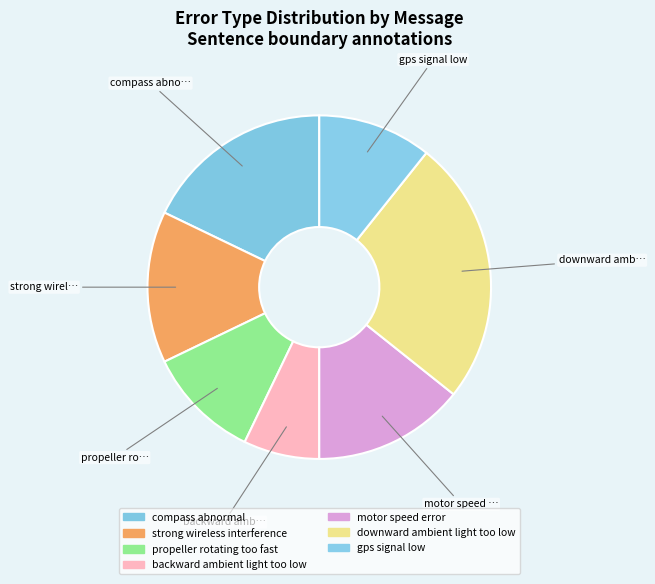

To the nearest percent, what is the difference between the largest and smallest slice percentages?

17%